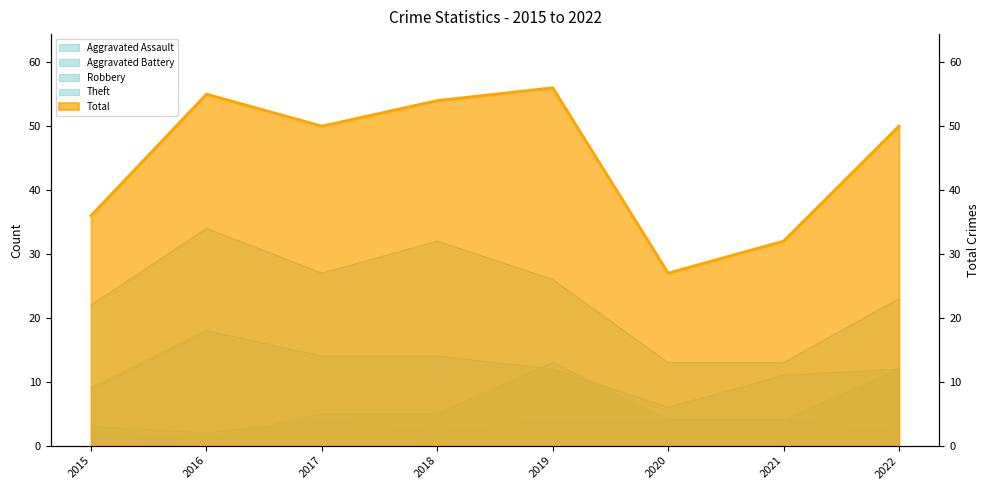

True or false: Theft and Robbery intersect in this chart.

False